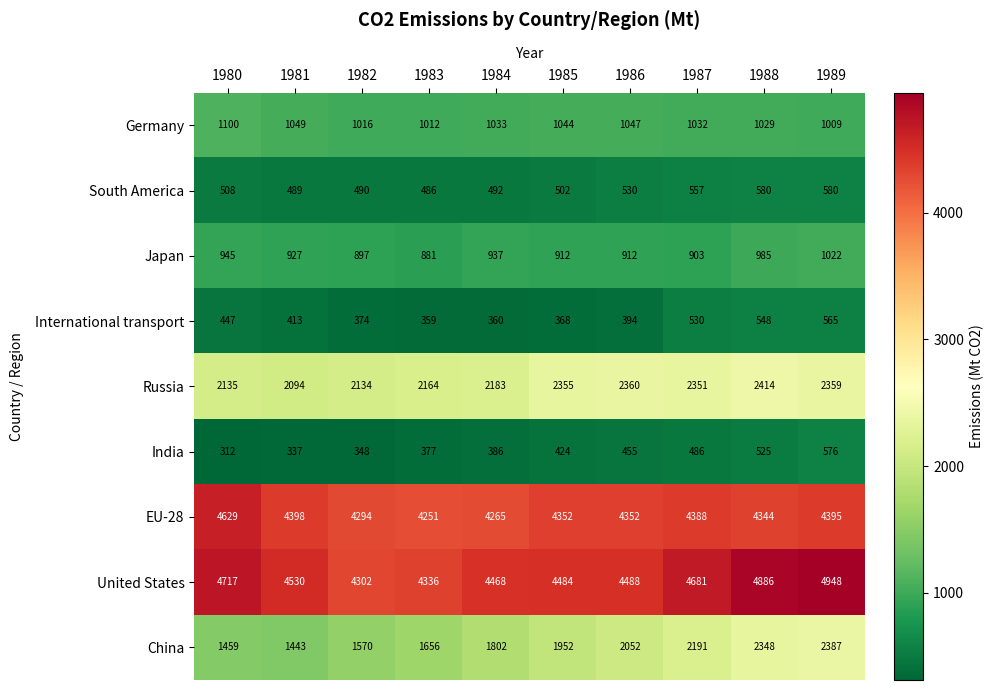

How many categories are shown in the chart?

10